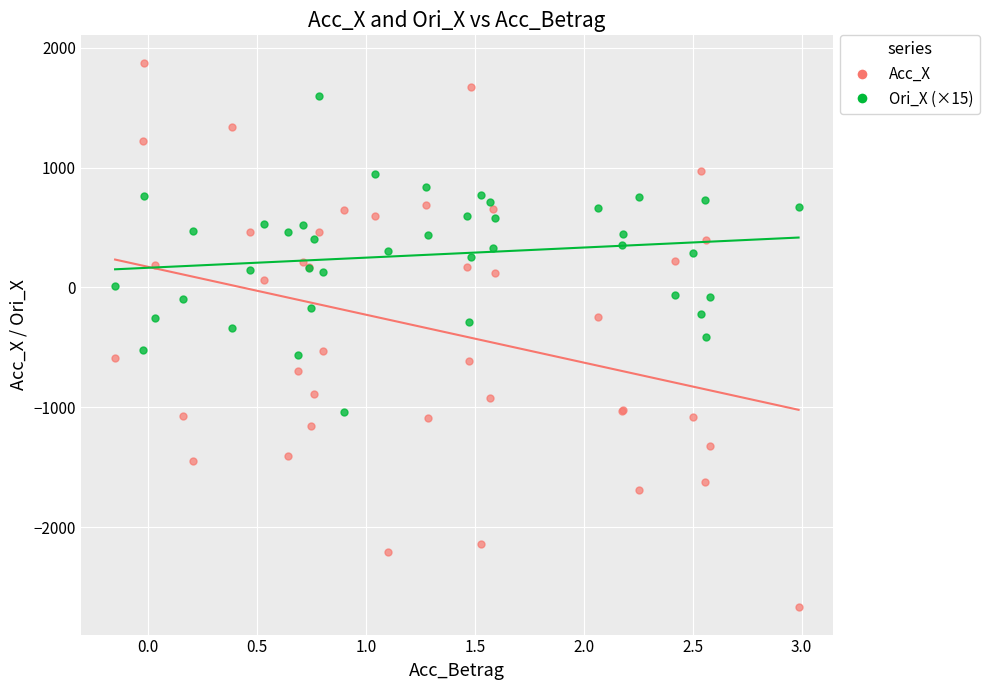

Which series reaches the minimum Y coordinate?

Acc_X